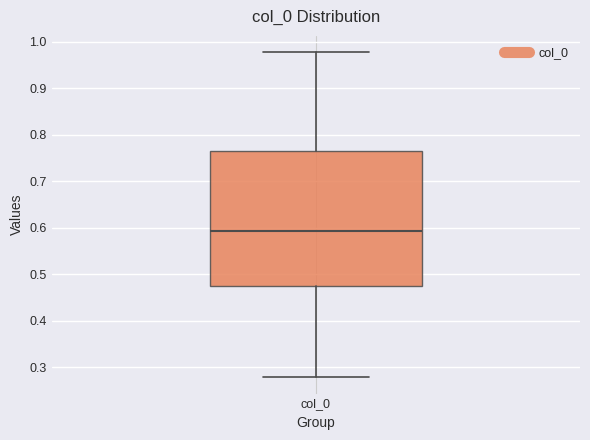

Read this box plot against the y-axis: the position of the median line, the range covered by the box, and the ends of both whiskers. The values are not printed on the chart, so give them approximately, as read against the axis.

median 0.59, box 0.47 to 0.77, whiskers 0.28 to 0.98